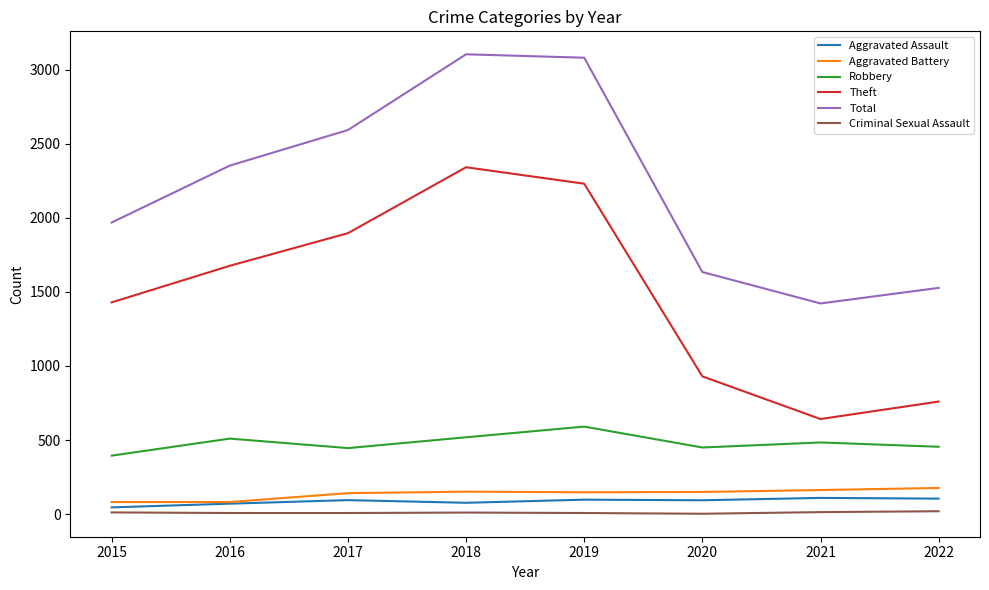

True or false: Theft and Criminal Sexual Assault cross at least once.

False